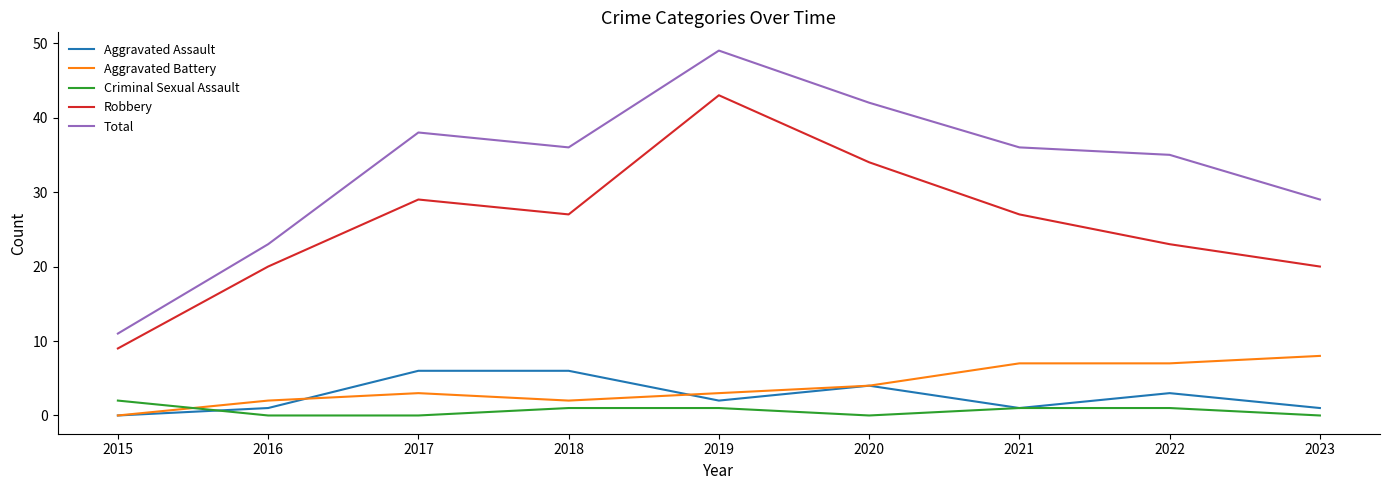

Between 2020 and 2023, which series saw the biggest shift?

Robbery